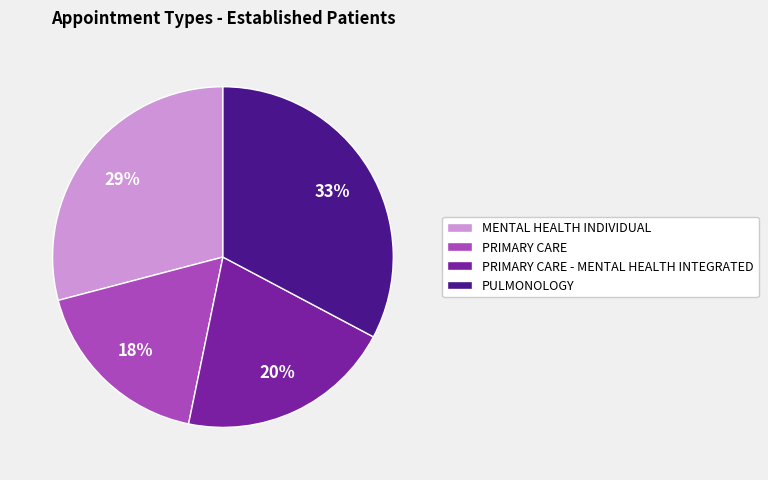

What is the largest slice in the pie chart?

PULMONOLOGY